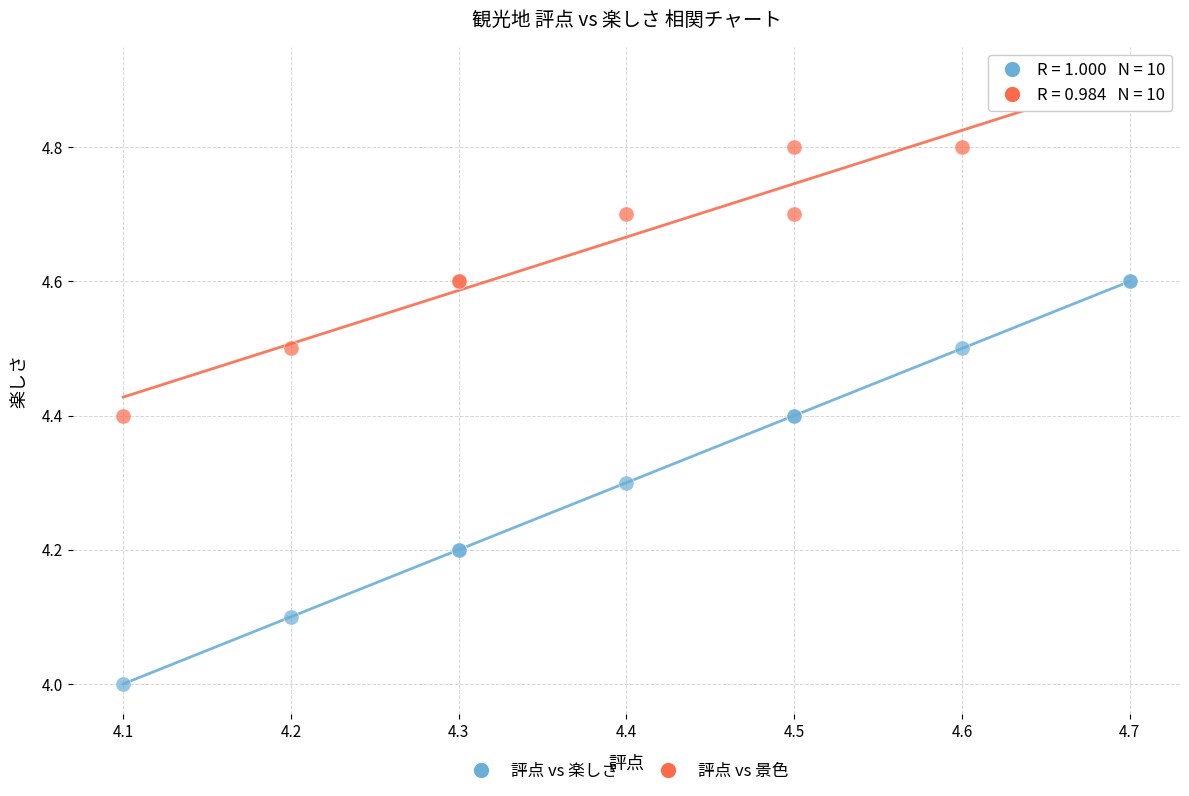

Which series reaches the maximum Y coordinate?

評点 vs 景色